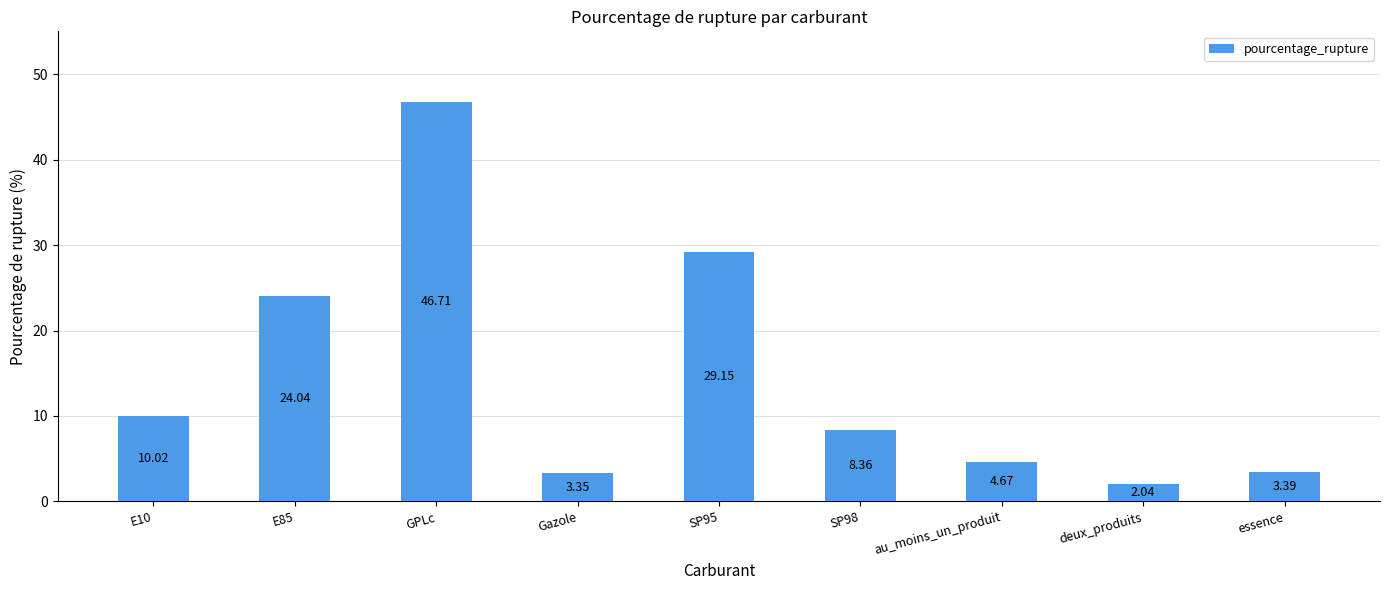

How many data points are less than 8?

4